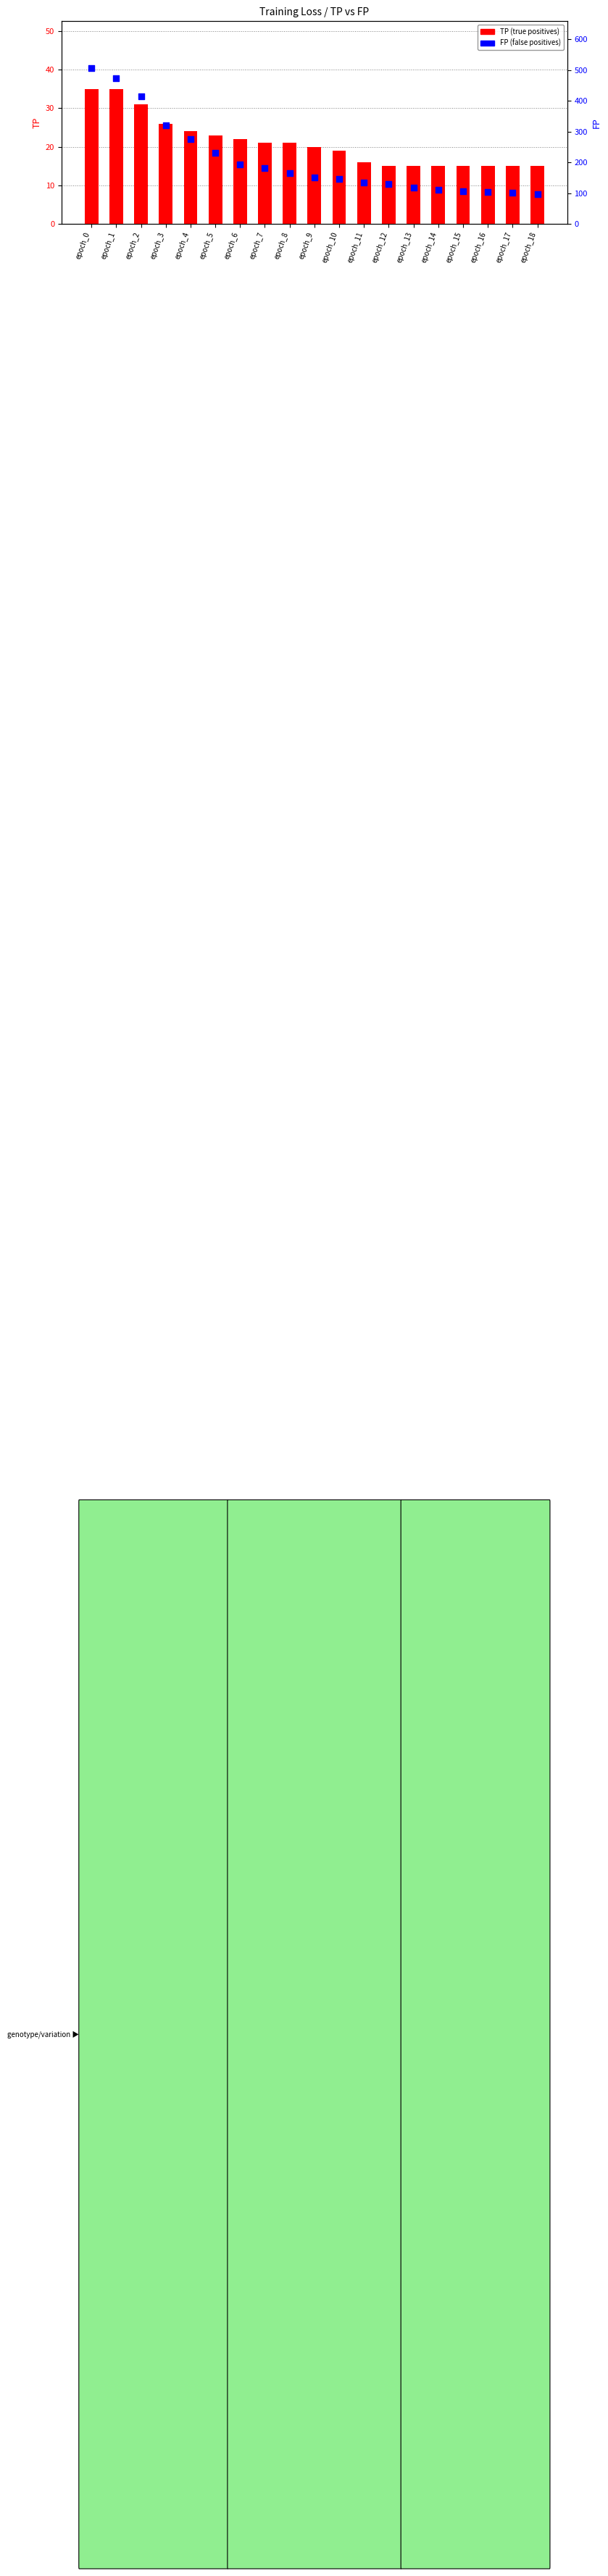

Which series has the largest Y range (max minus min)?

FP (false positives)